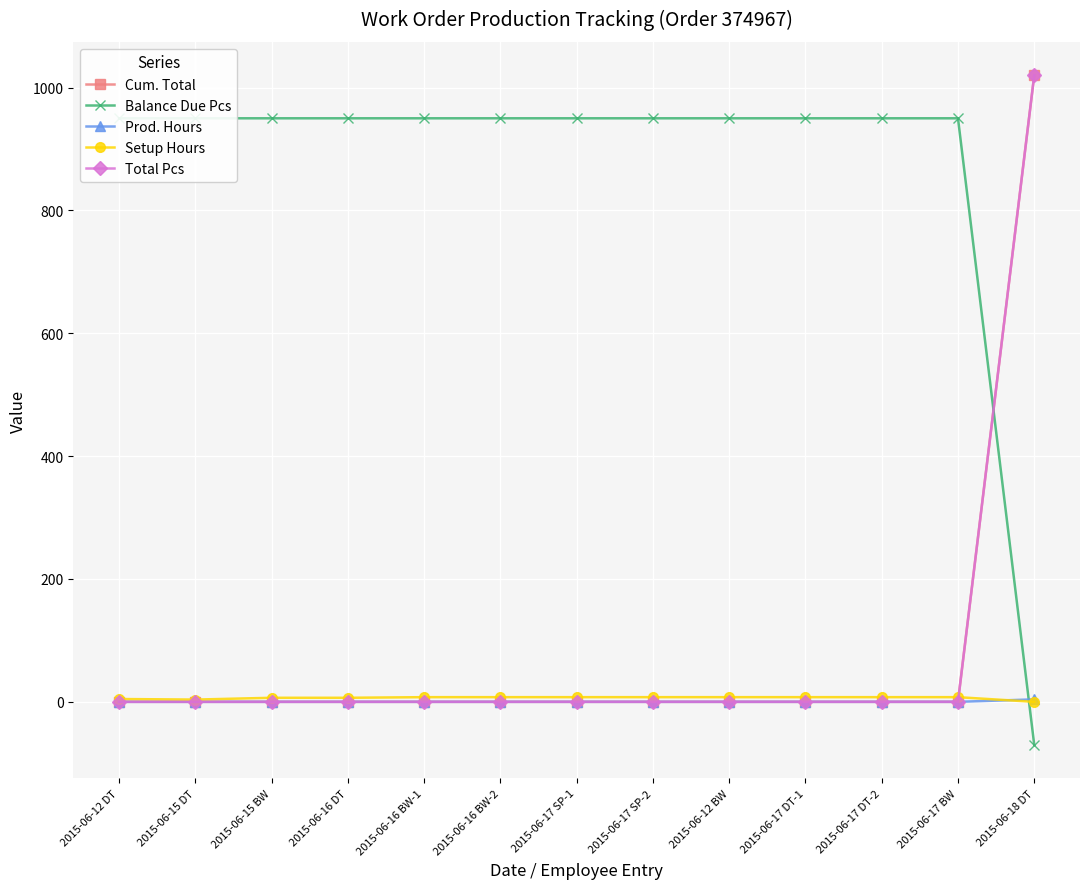

How many values in Cum. Total are above zero?

1